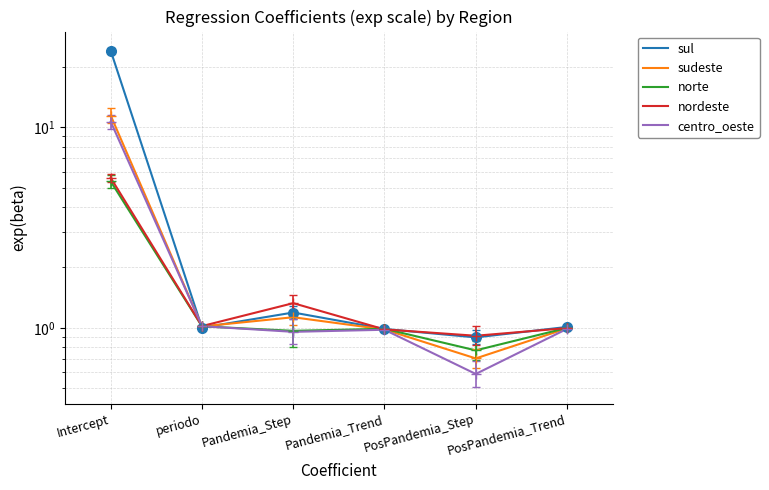

What is the minimum value shown in the chart?

0.6